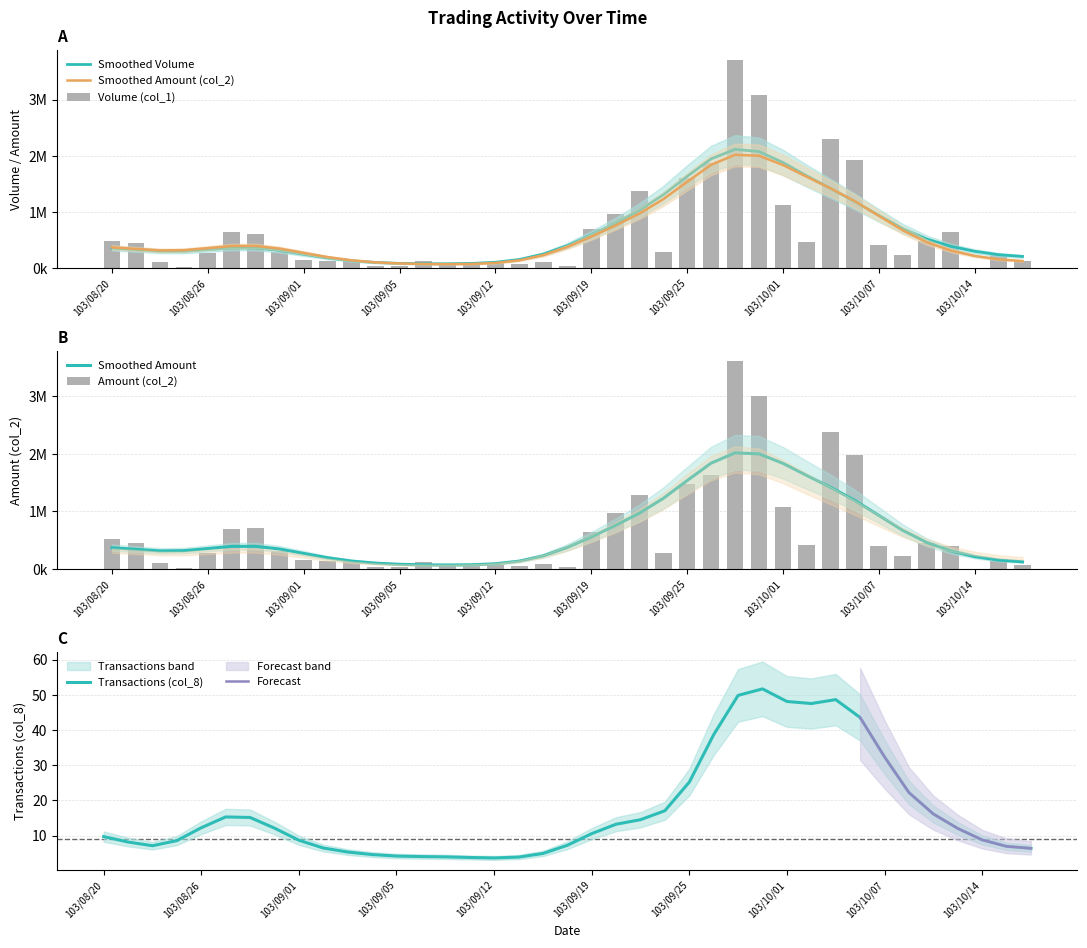

True or false: Volume (col_1) has a value of 3707000 at 103/09/29.

True